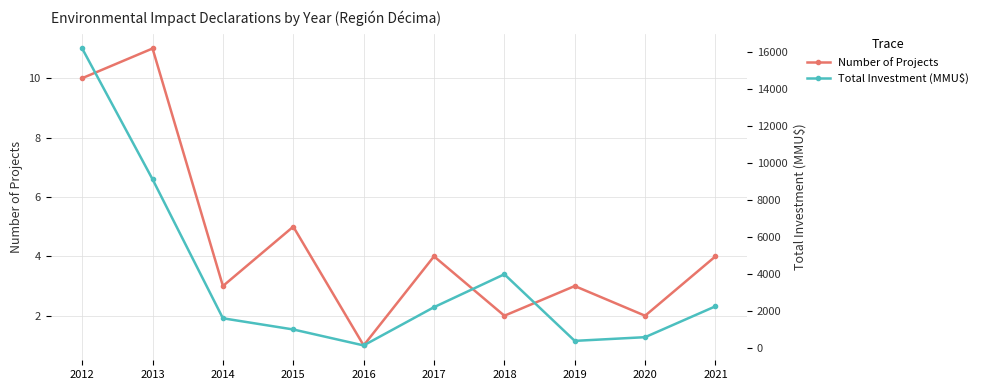

What is the value of the Total Investment (MMU$) point at the 7th from the left?

4000